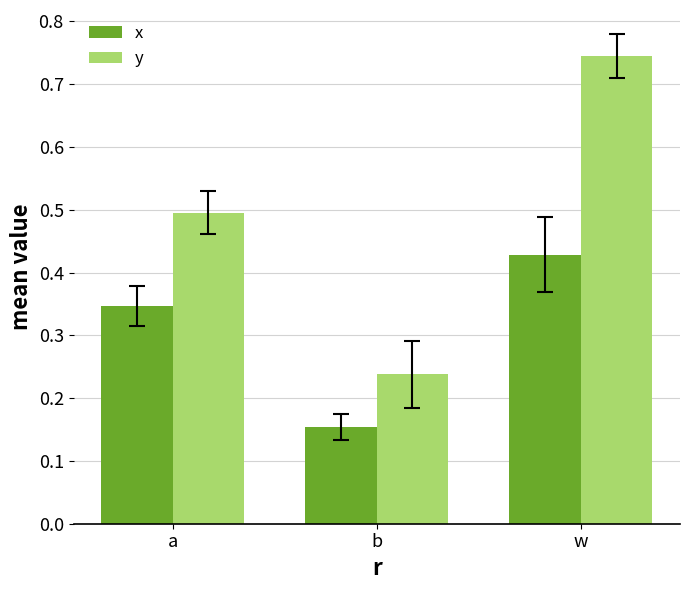

Is the value of x at b greater than the value of y at a?

No